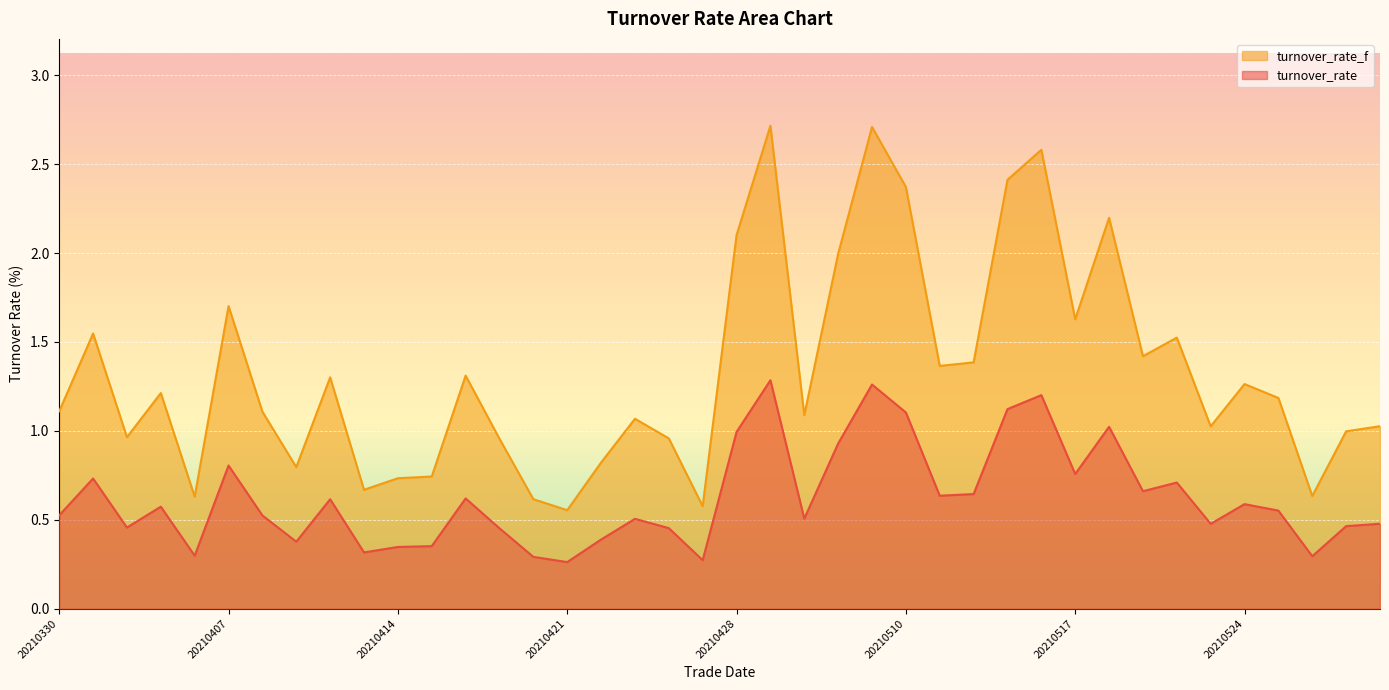

Rank the series by their maximum value, from lowest to highest.

turnover_rate, turnover_rate_f